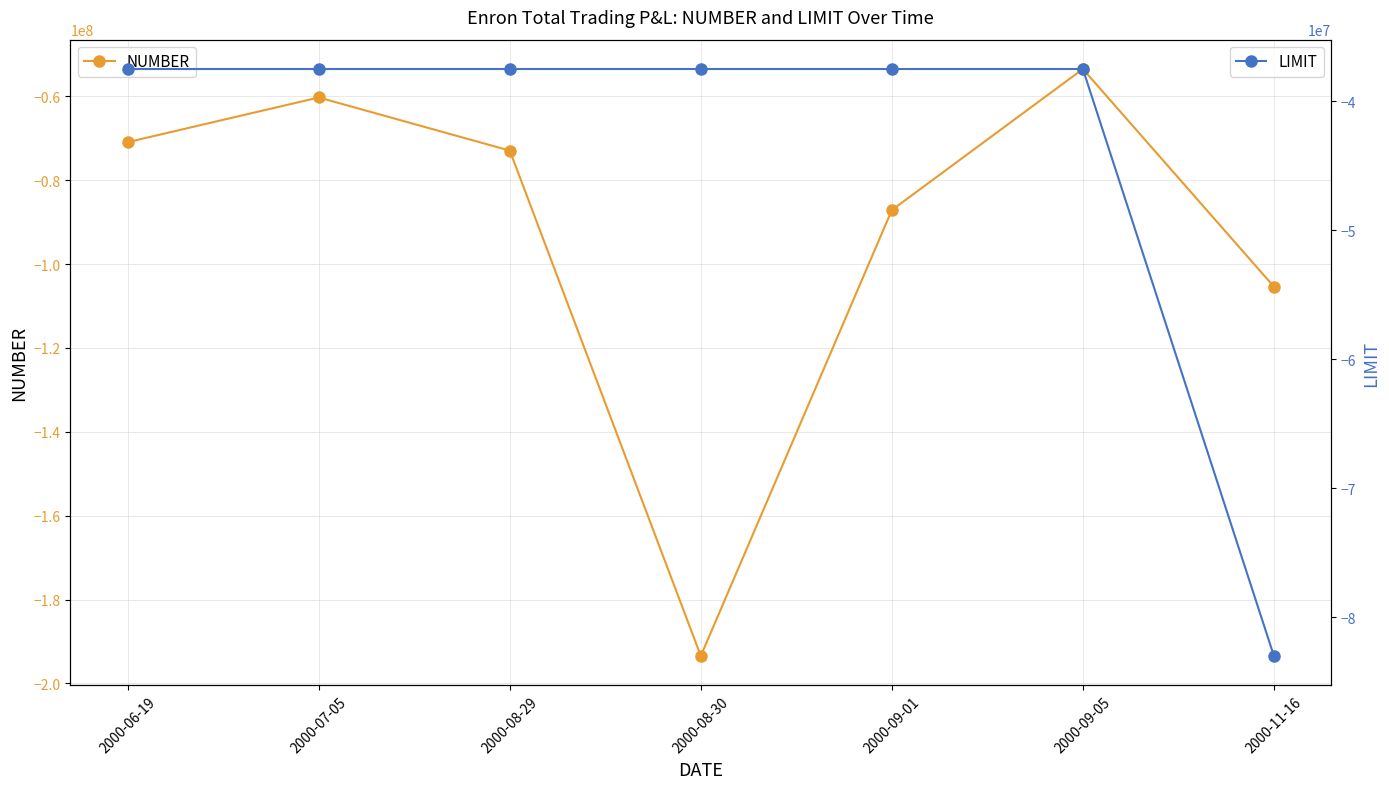

True or false: NUMBER and LIMIT intersect in this chart.

False